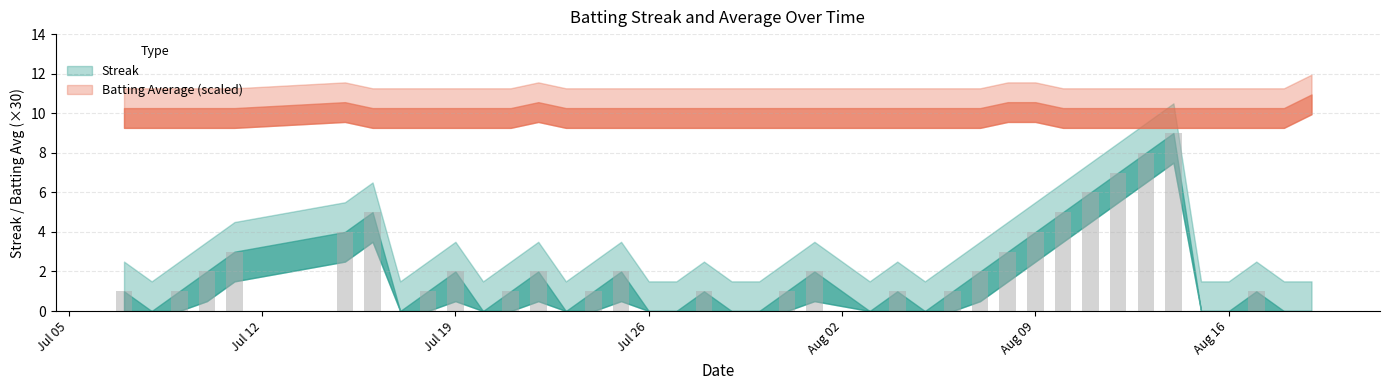

Are the bars grouped side by side (vs. stacked)?

No